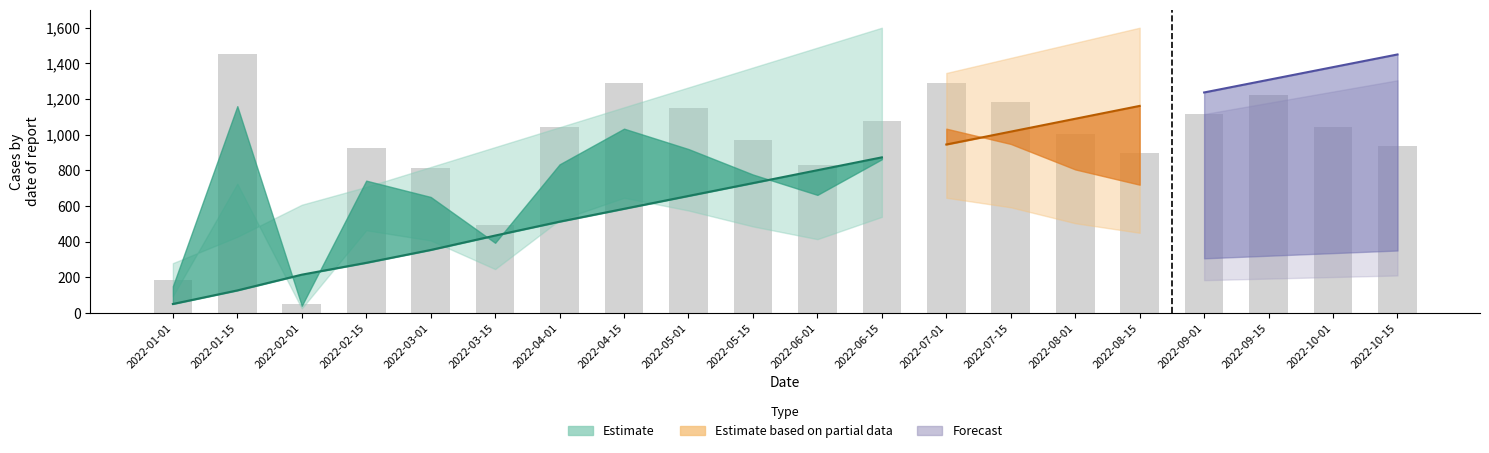

The value at 2022-06-15 is 695.5. True or false?

False